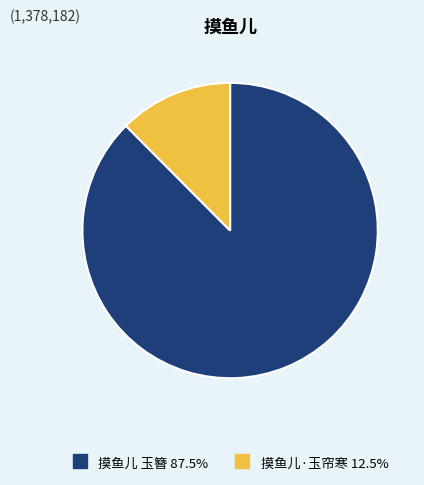

Combined, do 摸鱼儿 玉簪 and 摸鱼儿·玉帘寒 account for over 50%?

Yes